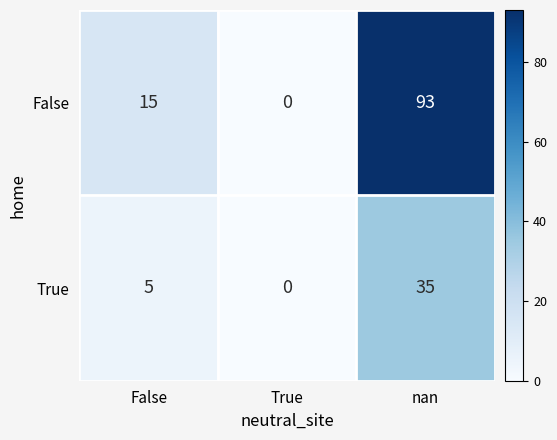

How many values in False are above zero?

2